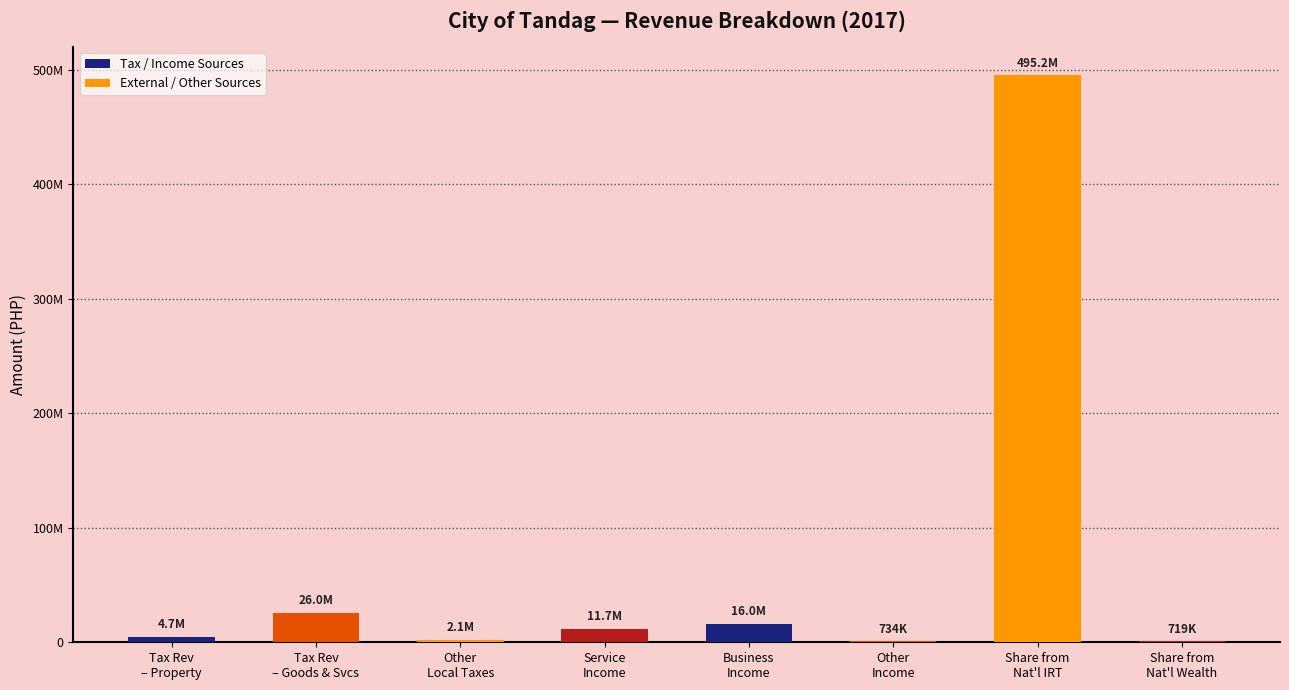

How many distinct data groups are displayed?

1